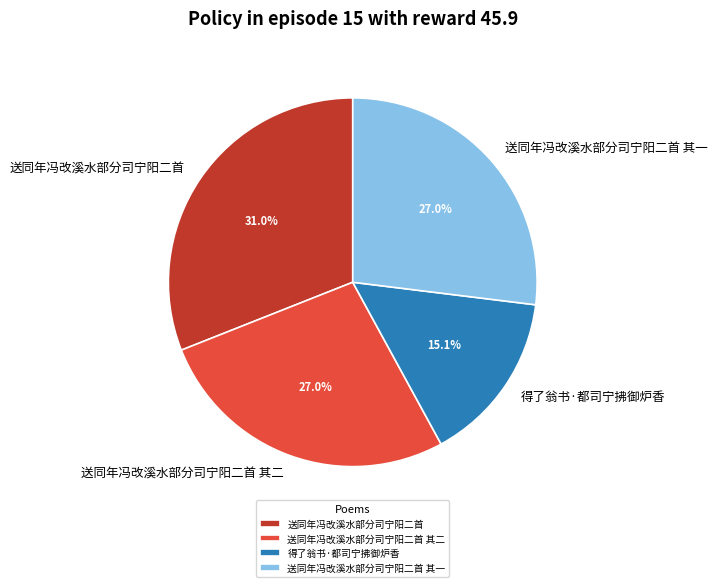

Does any single category account for the majority?

No